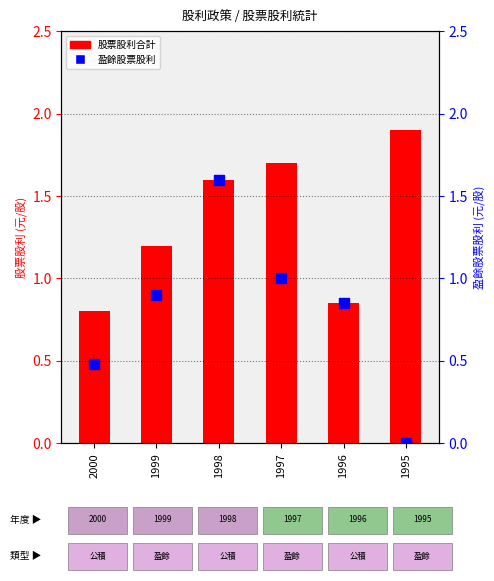

Which series reaches the maximum Y coordinate?

股票股利合計